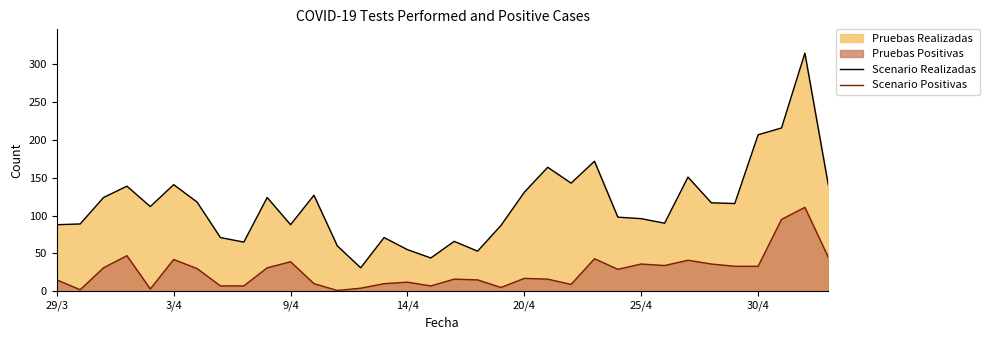

Which series has the widest spread of values?

Scenario Realizadas